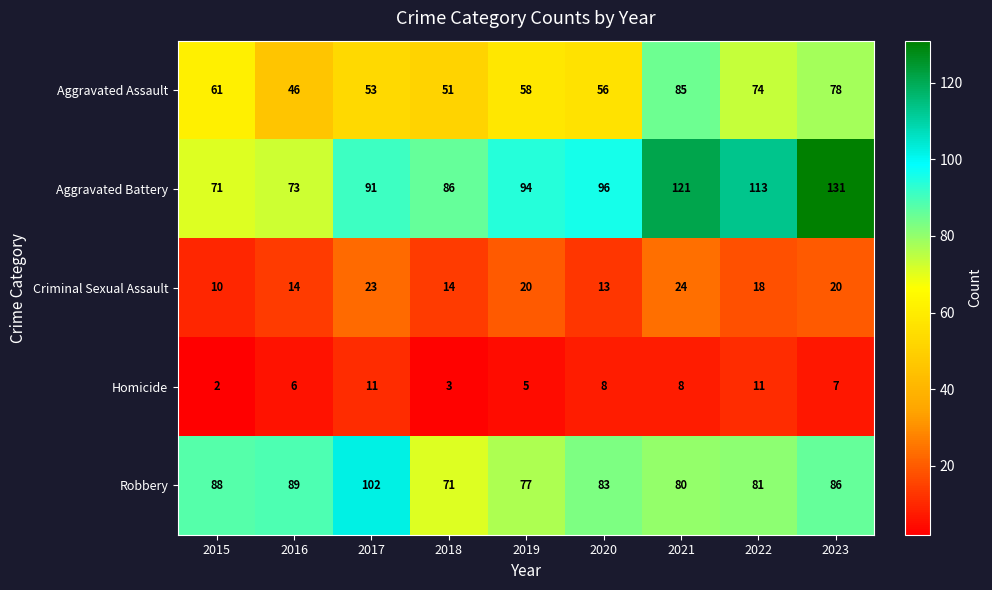

True or false: Criminal Sexual Assault has a value of 40 at 2021.

False